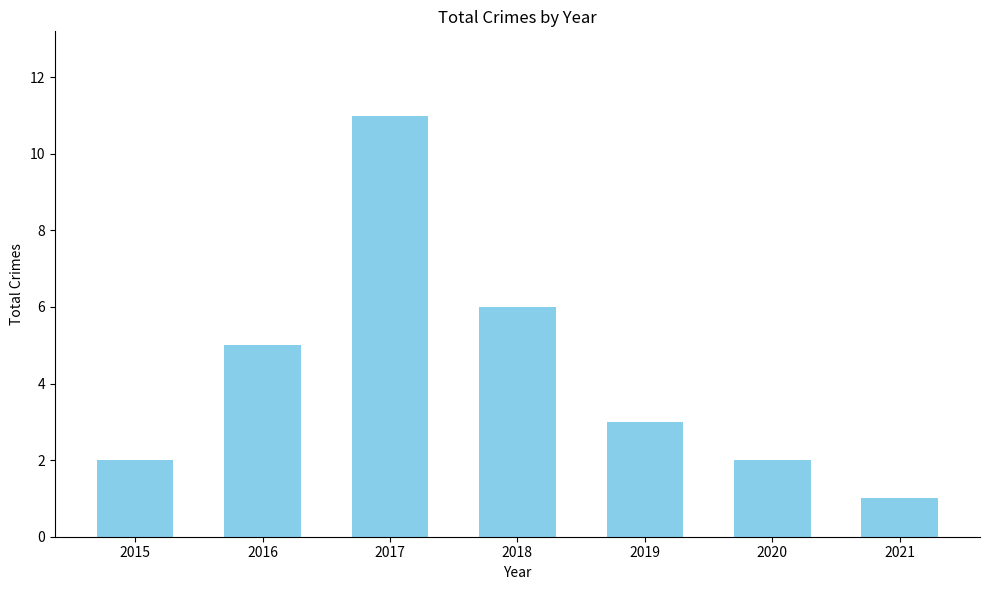

What is the maximum value shown in the chart?

11